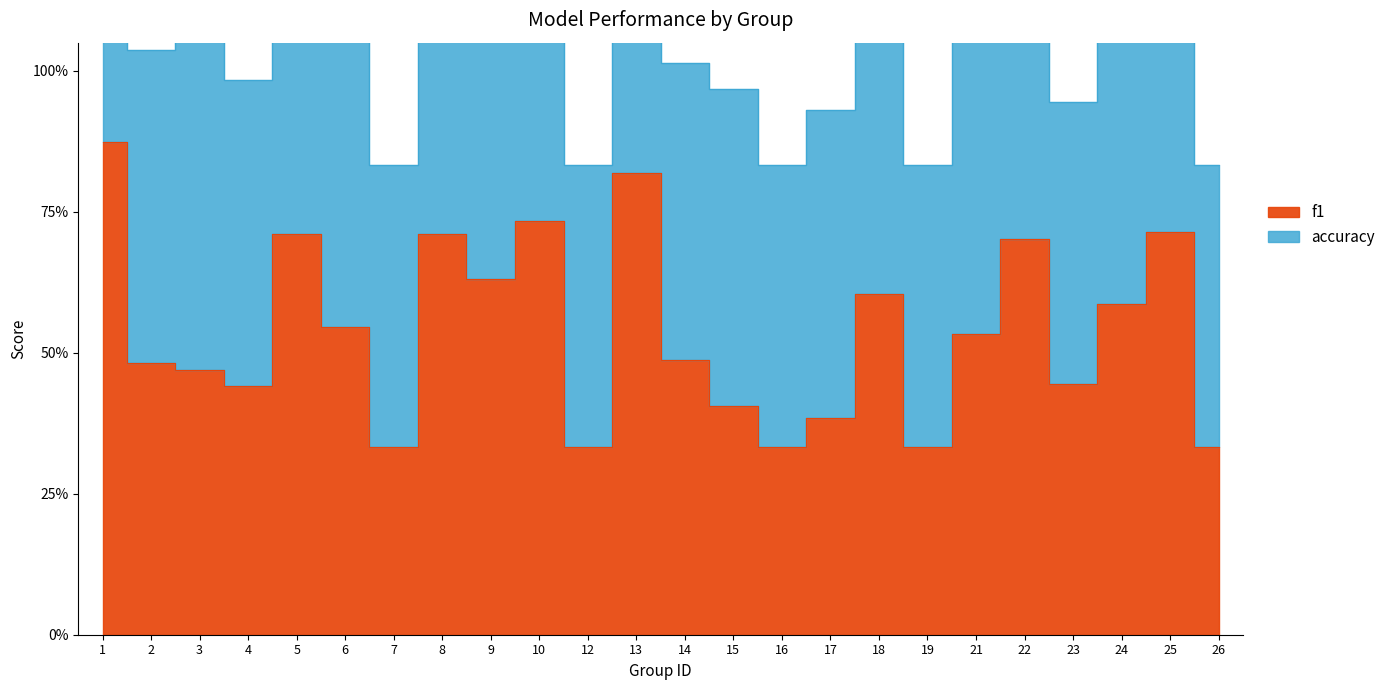

What is the difference between the highest and lowest values at 1?

0.9